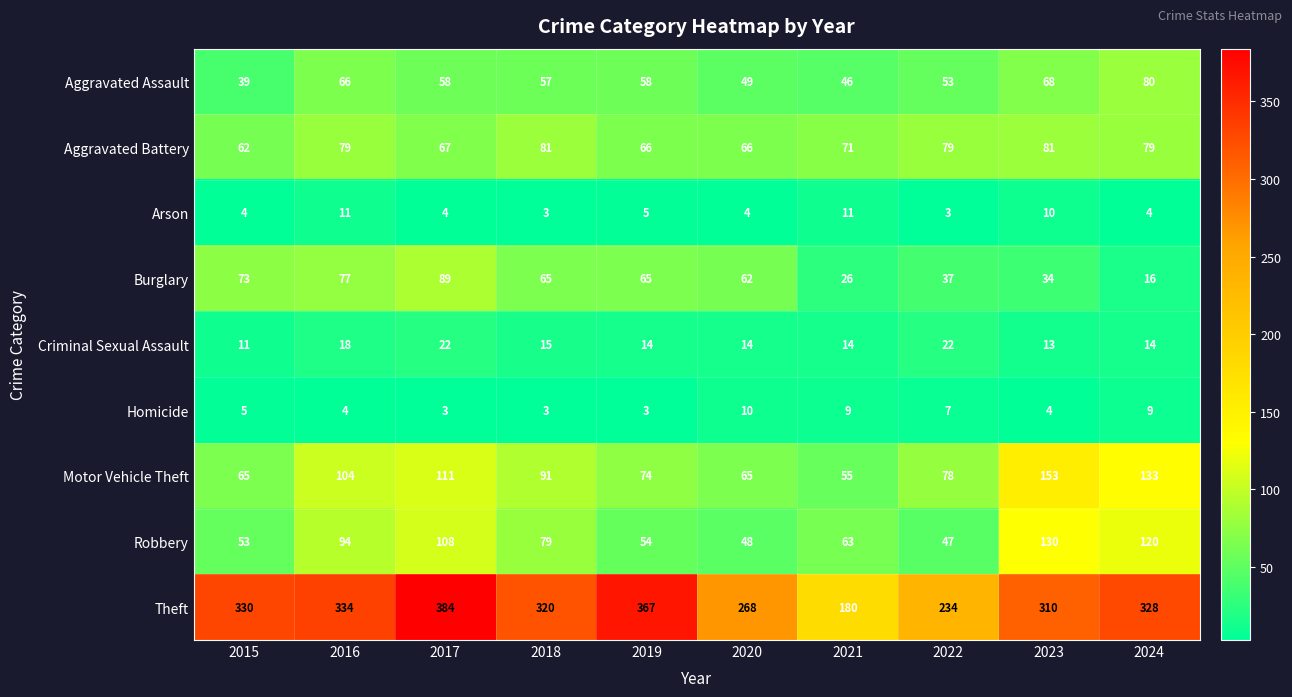

Rank the series at 2017 from lowest to highest value.

Homicide, Arson, Criminal Sexual Assault, Aggravated Assault, Aggravated Battery, Burglary, Robbery, Motor Vehicle Theft, Theft